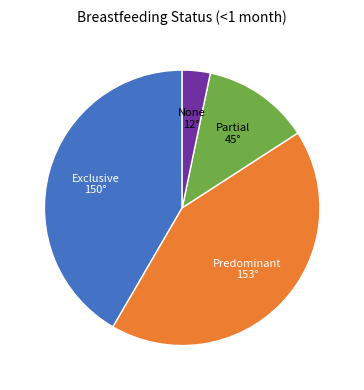

Does Predominant account for over 50% of the chart?

No